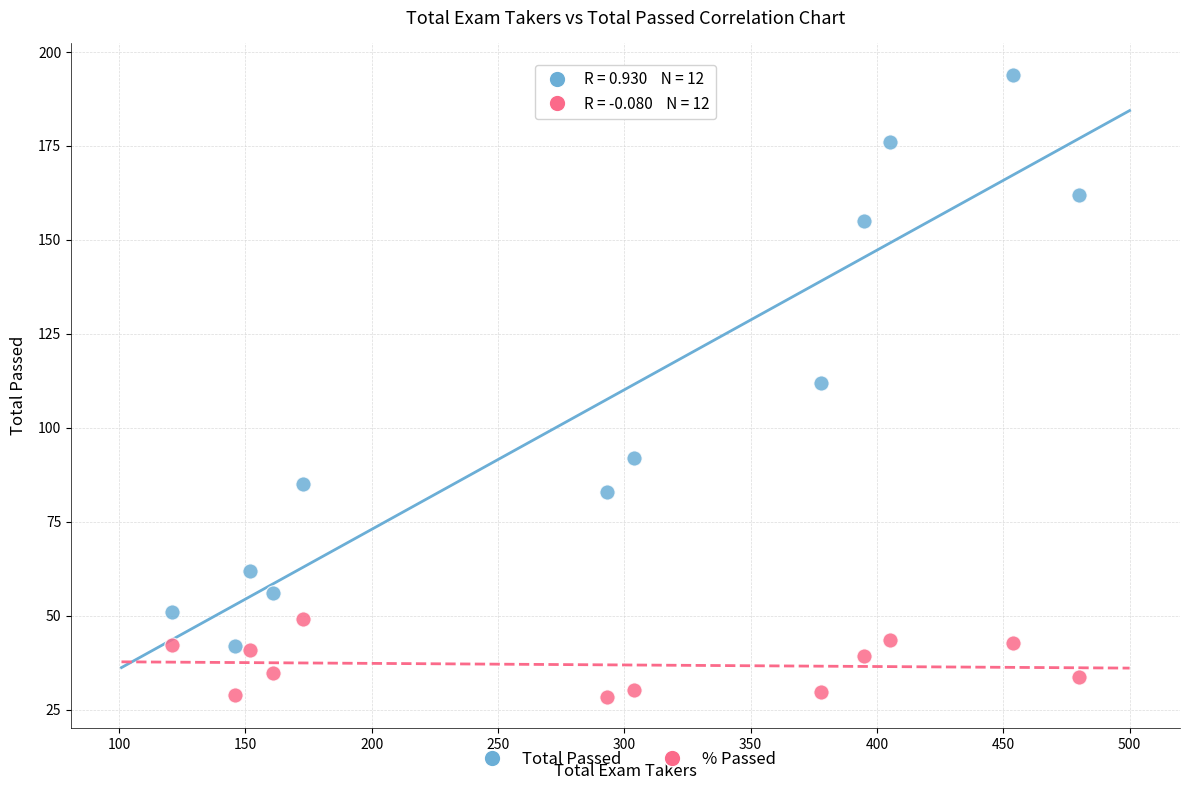

Across all data points, what is the range of X values (max minus min)?

359.0